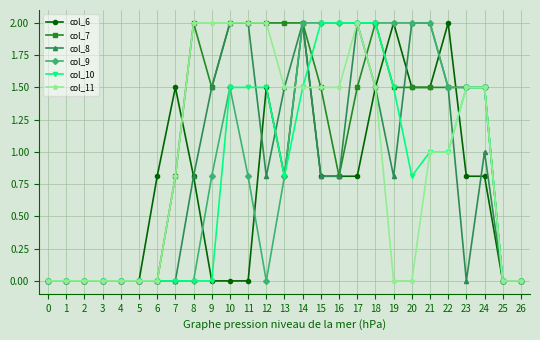

Is it true that col_8 equals 3.2 at 21?

False